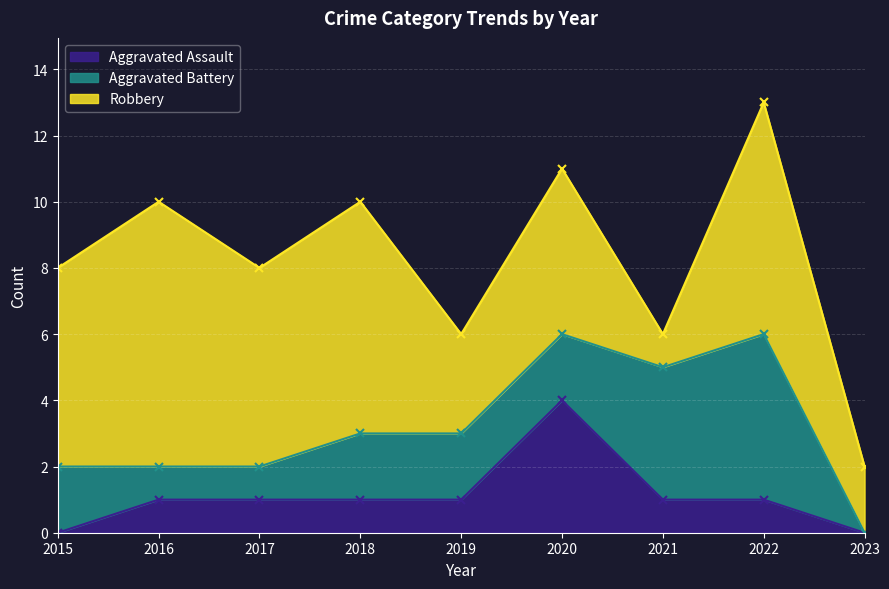

What are all the series names shown in the legend?

Aggravated Assault, Aggravated Battery, Robbery